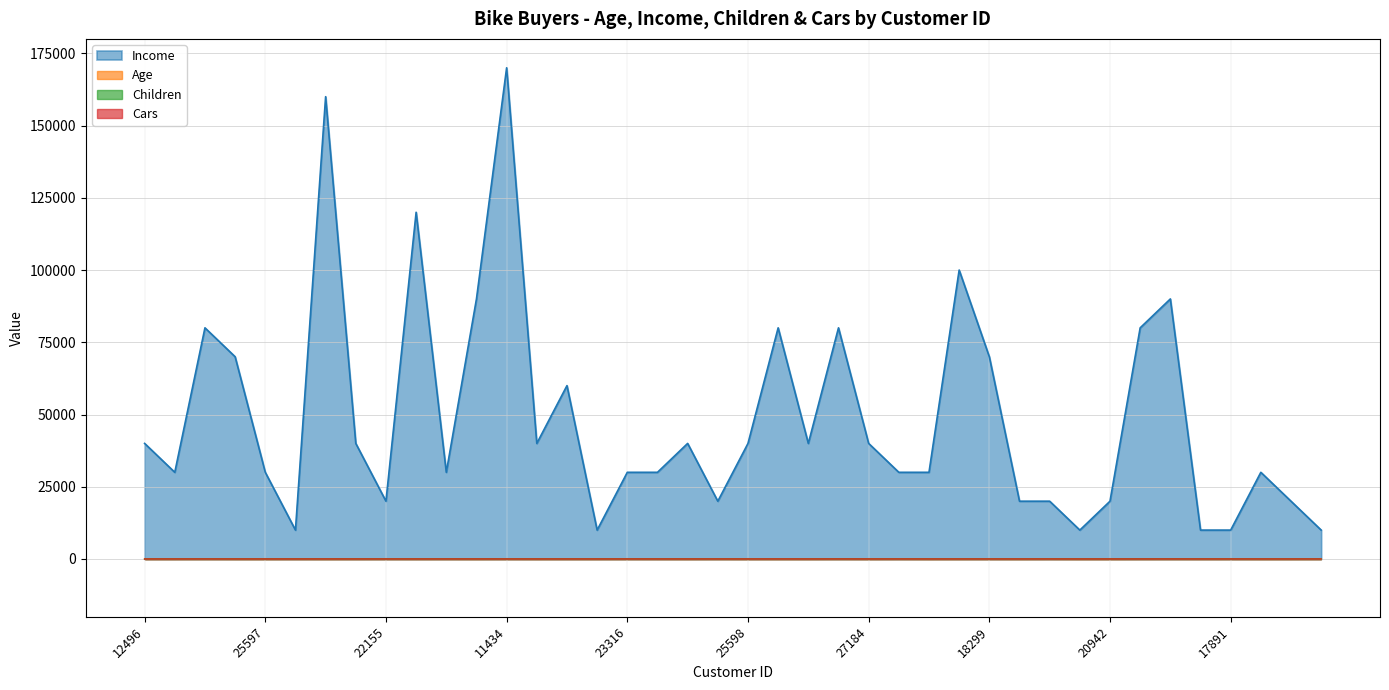

How many interior local valleys does the Cars series have?

8